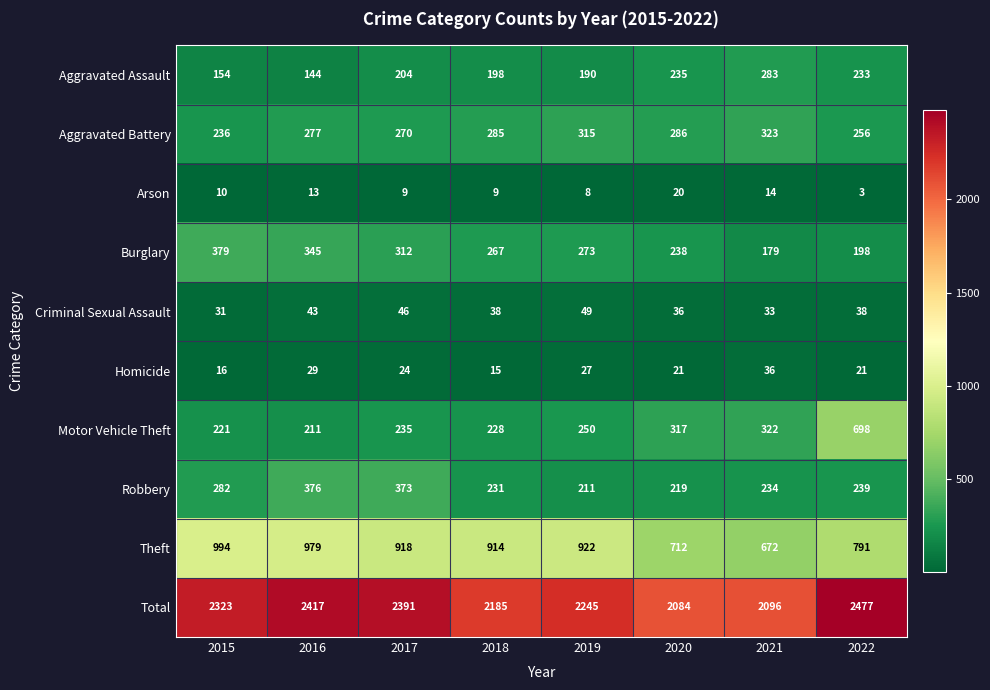

At which category is the sum across all series the highest?

2022